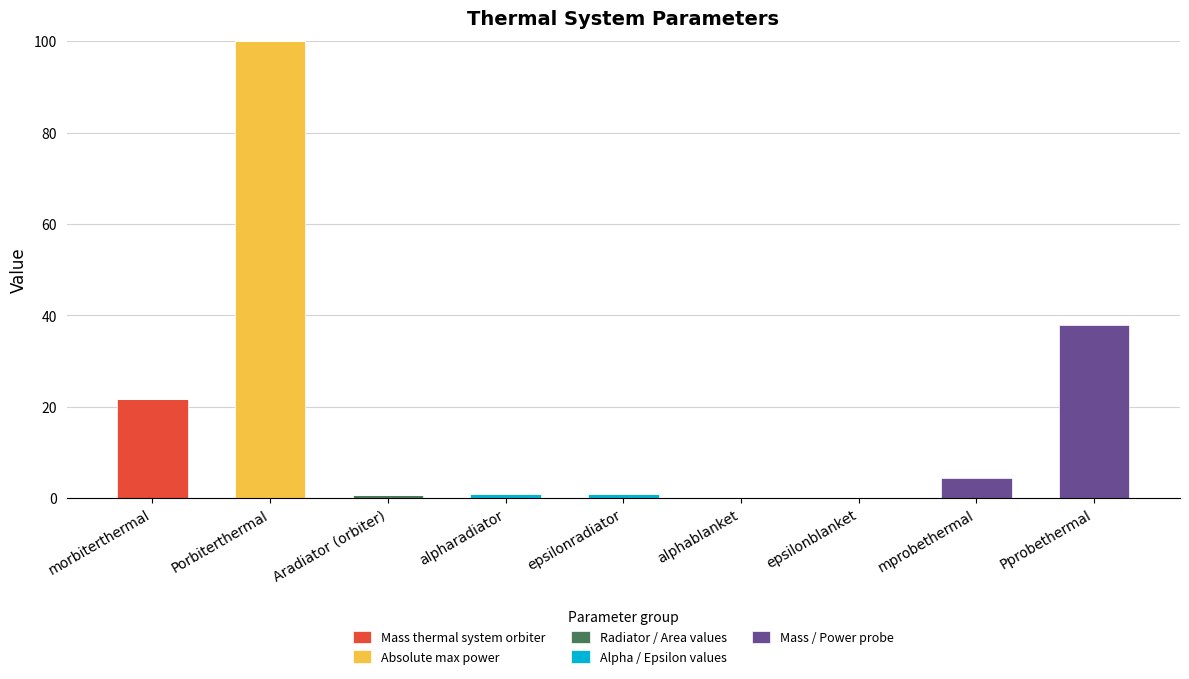

What is the sum of all Mass thermal system orbiter values?

21.8